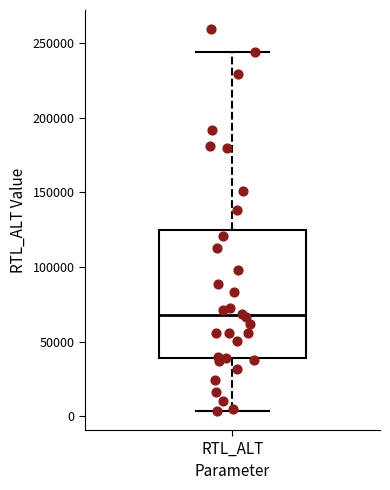

Where does the median line of the box for RTL_ALT sit on the y-axis? The values are not printed on the chart, so give them approximately, as read against the axis.

70000